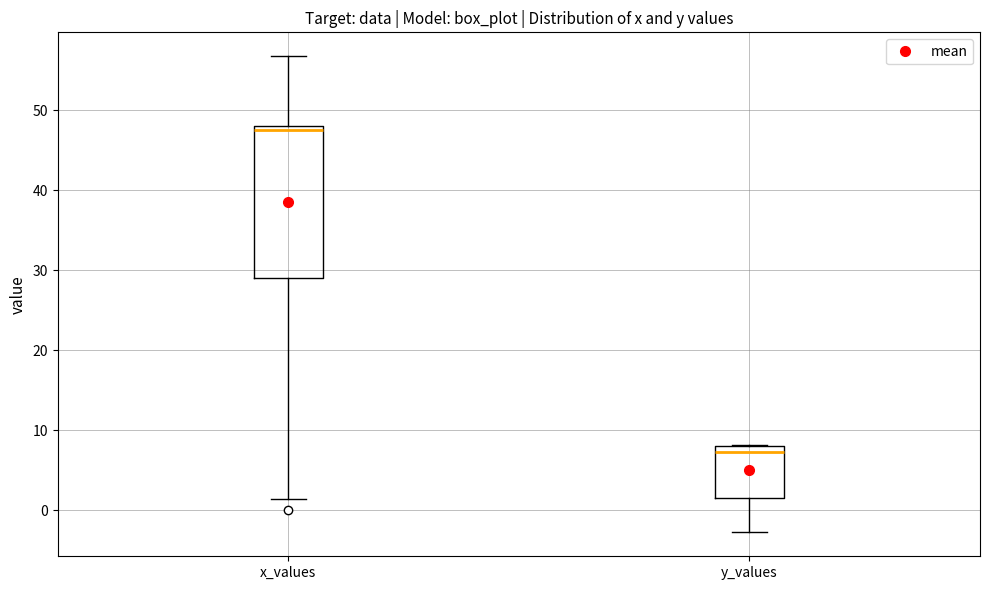

Reading left to right, transcribe this box plot: for each box, give where its median line is, the range the box spans, and where its two whiskers end, as read against the y-axis. The values are not printed on the chart, so give them approximately, as read against the axis.

x_values: median 48 (just below the box's upper edge), box 29 to 48, whiskers 1 to 57
y_values: median 7, box 2 to 8, whiskers -3 to 8